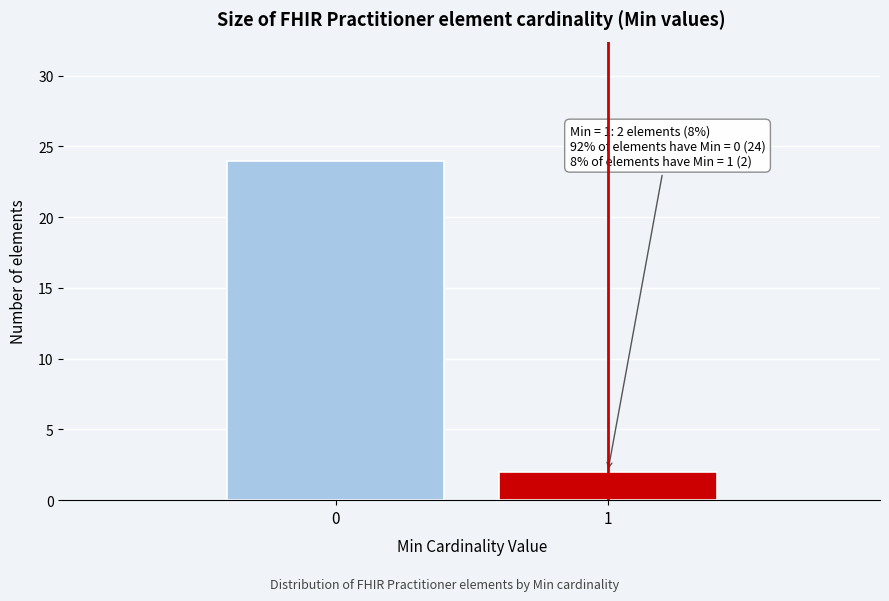

Reading left to right, list all the values displayed in this chart.

24	2